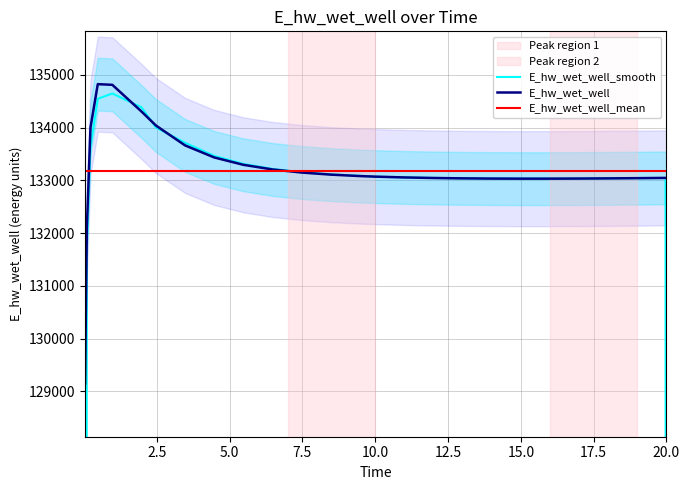

What is the change in value from 0.21875 to 14.96875?

-971.6